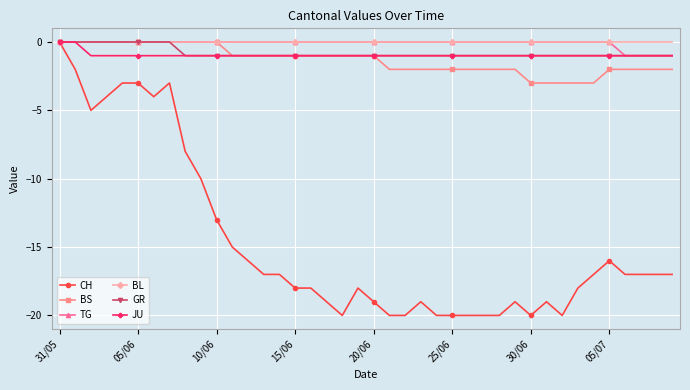

How many categories are shown in the chart?

40